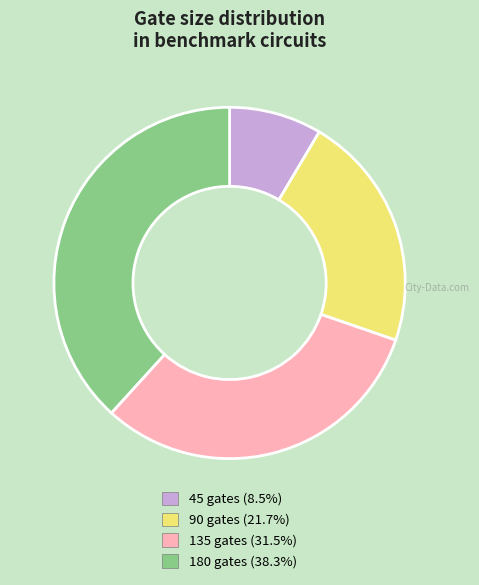

How many segments does this pie chart have?

4